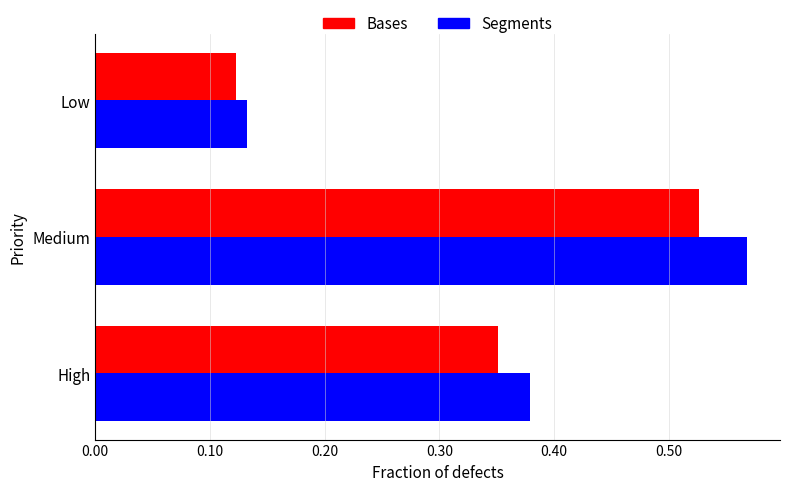

What is the sum of all Segments values?

1.1